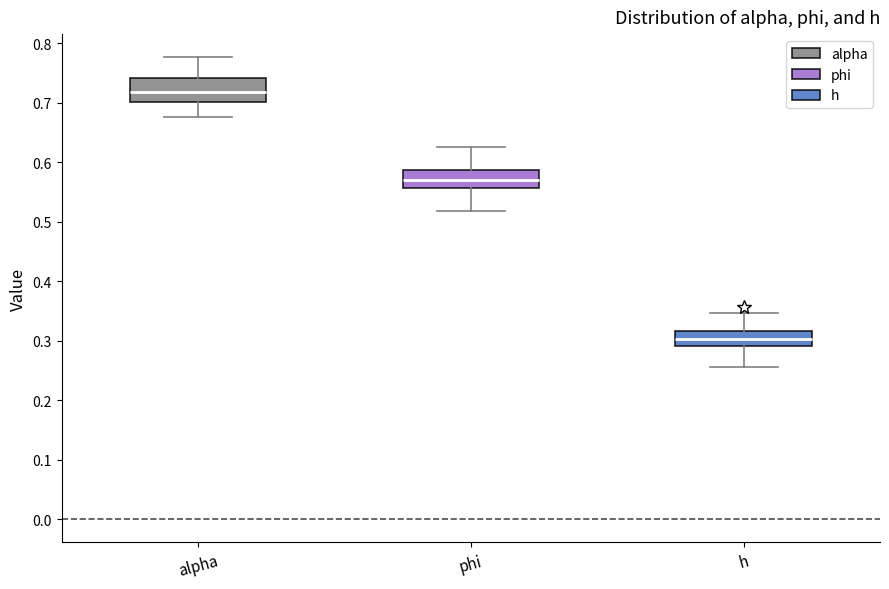

Which box's median line is the highest?

alpha